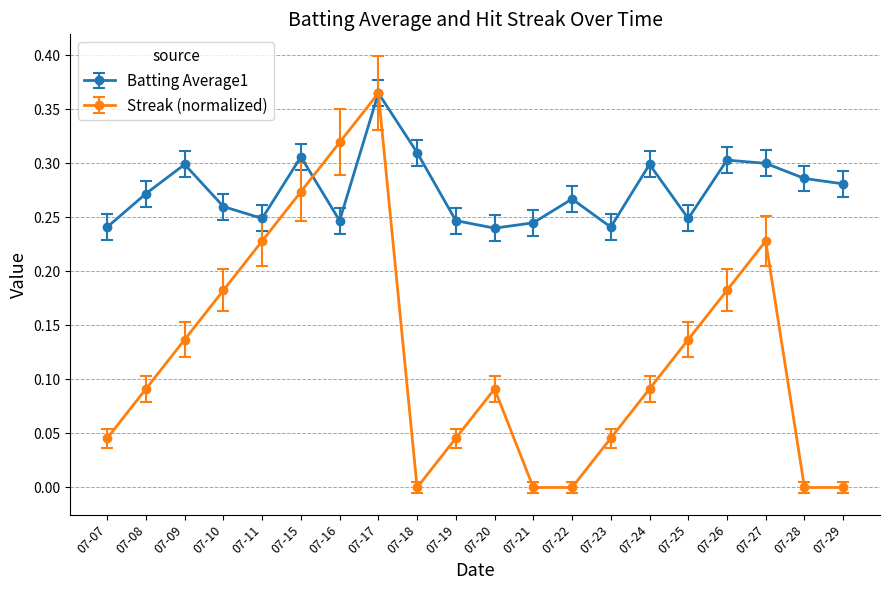

How many categories are shown in the chart?

20